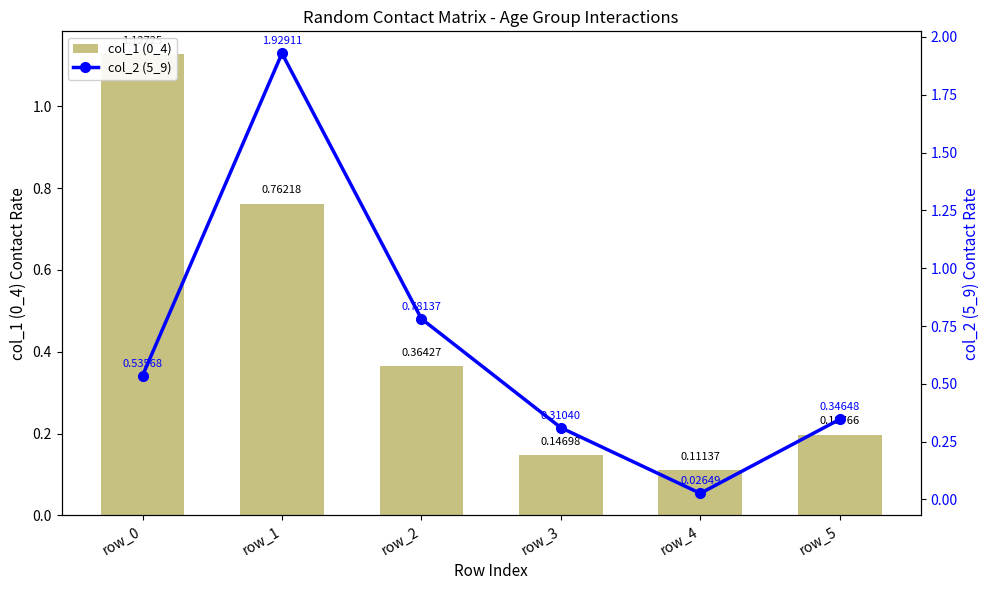

Is it true that col_2 (5_9) equals 2.9 at row_1?

False